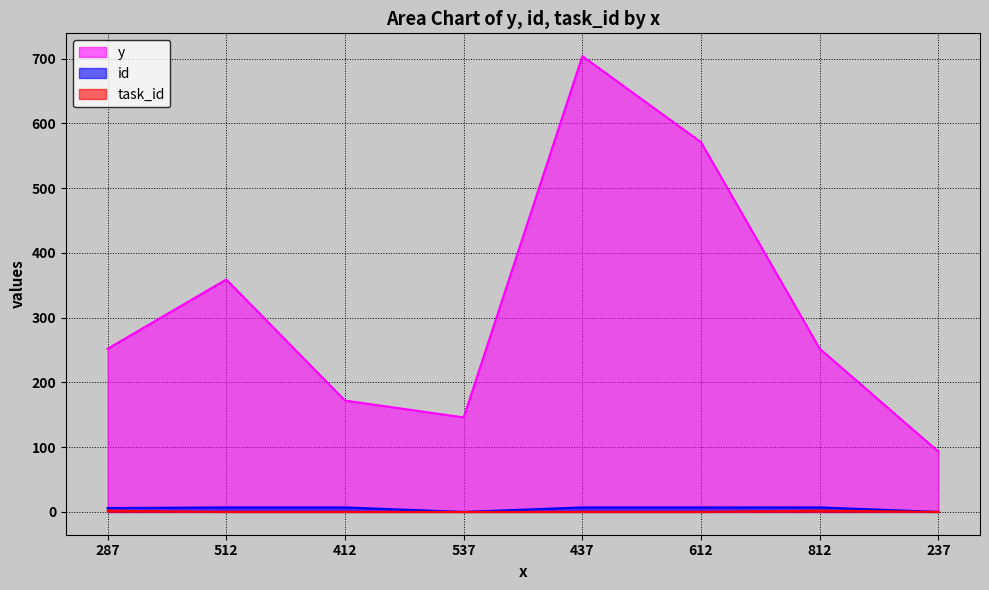

How many lines are shown in the chart?

3